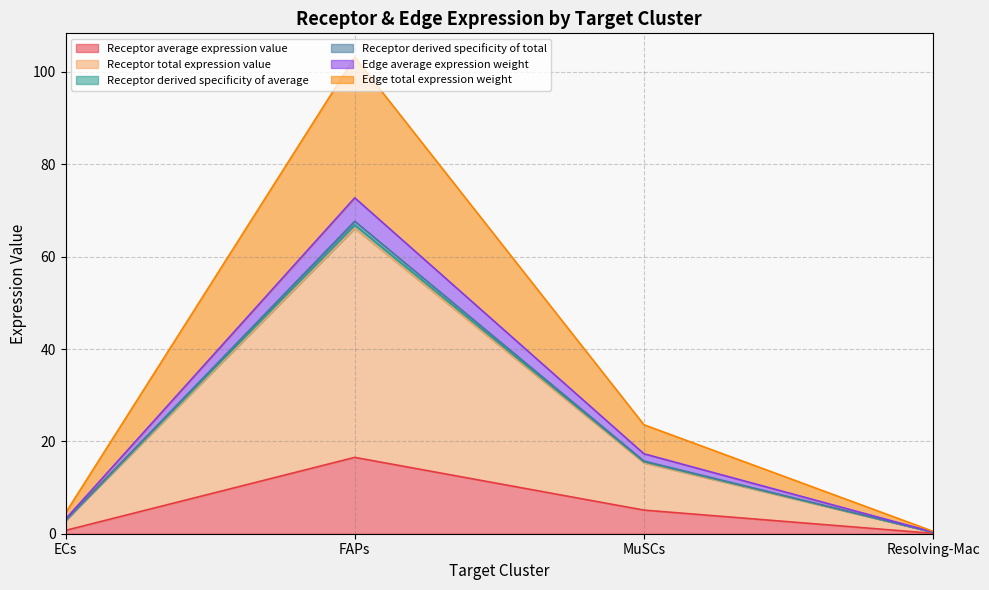

What is the label of the 2nd point from the right?

MuSCs